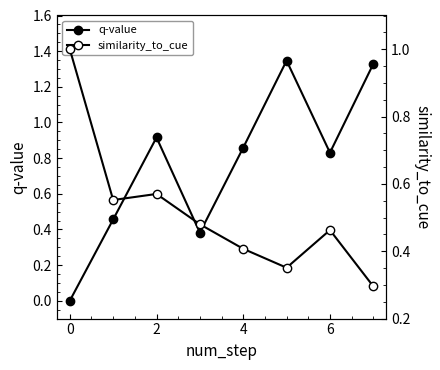

Rank the series by their maximum value, from highest to lowest.

q-value, similarity_to_cue